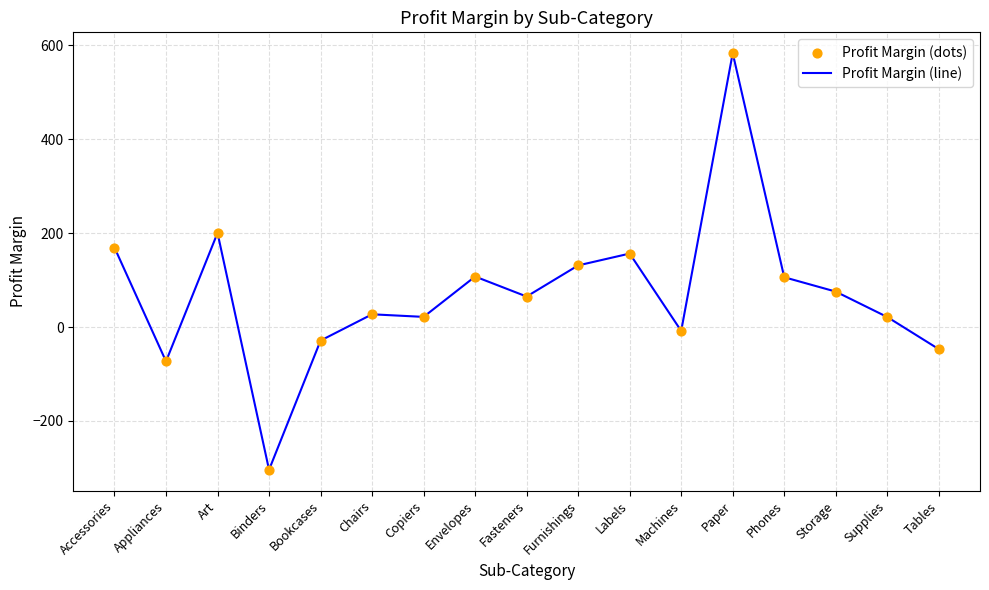

What is the difference between the values at Bookcases and Appliances?

44.2